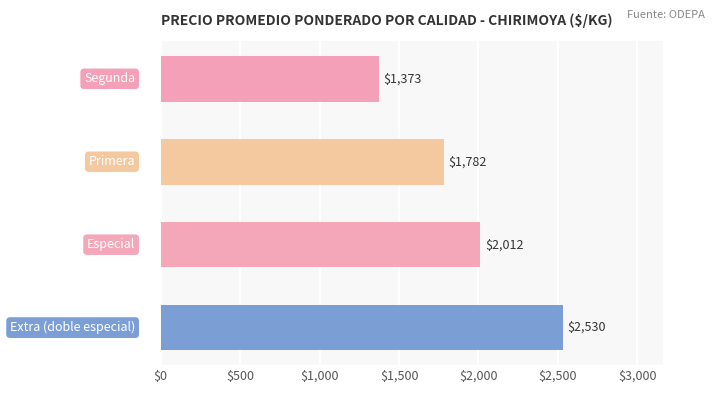

Reading bottom to top, transcribe all the data shown in this chart.

2530	2012	1782	1373